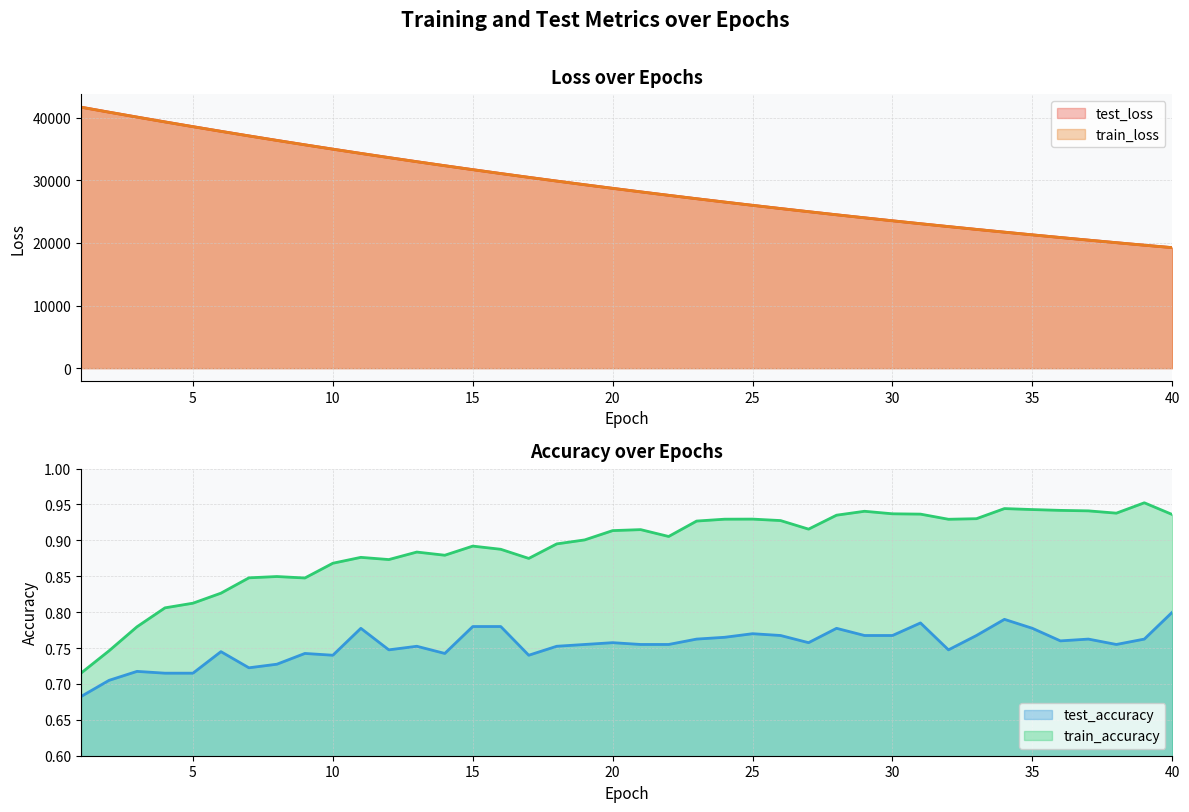

The value of test_accuracy at 4 is 1.0. True or false?

False